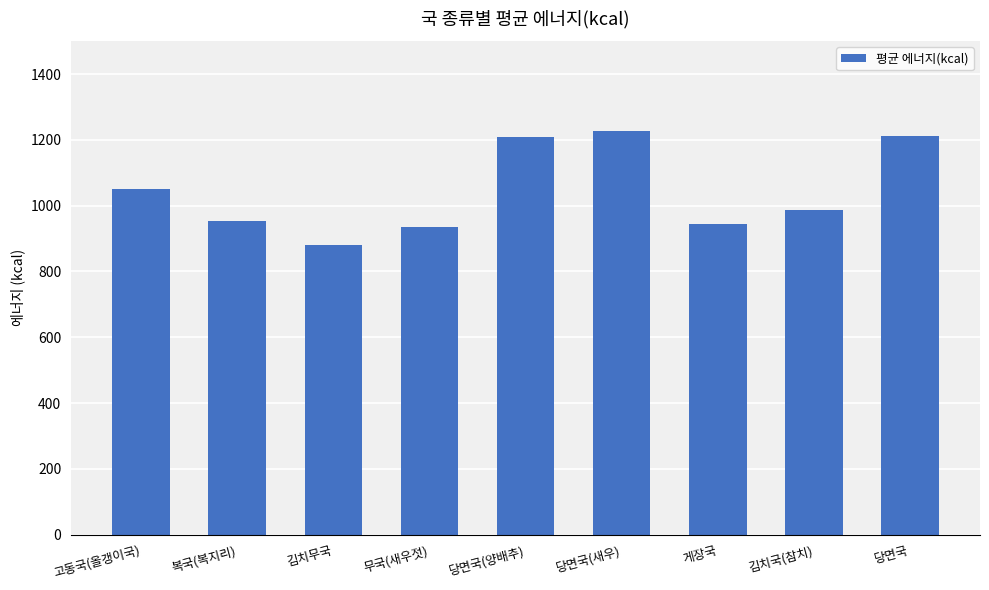

Where does the data first go above 986?

고동국(올갱이국)